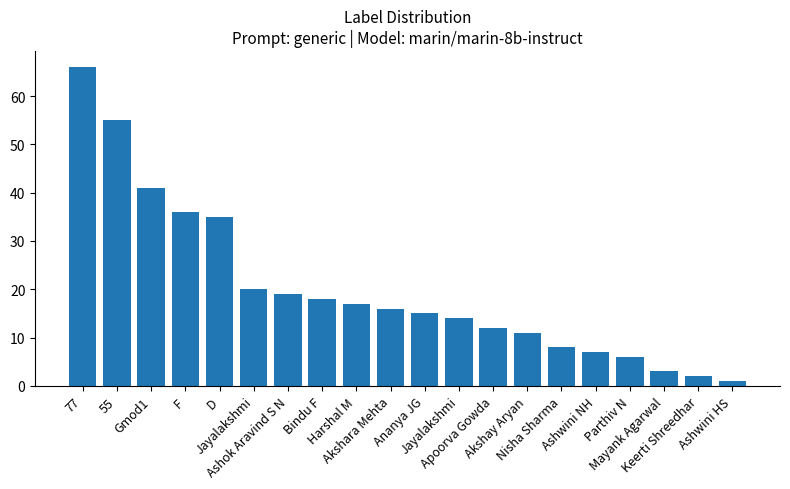

True or false: the data shows 7 at Bindu F.

False